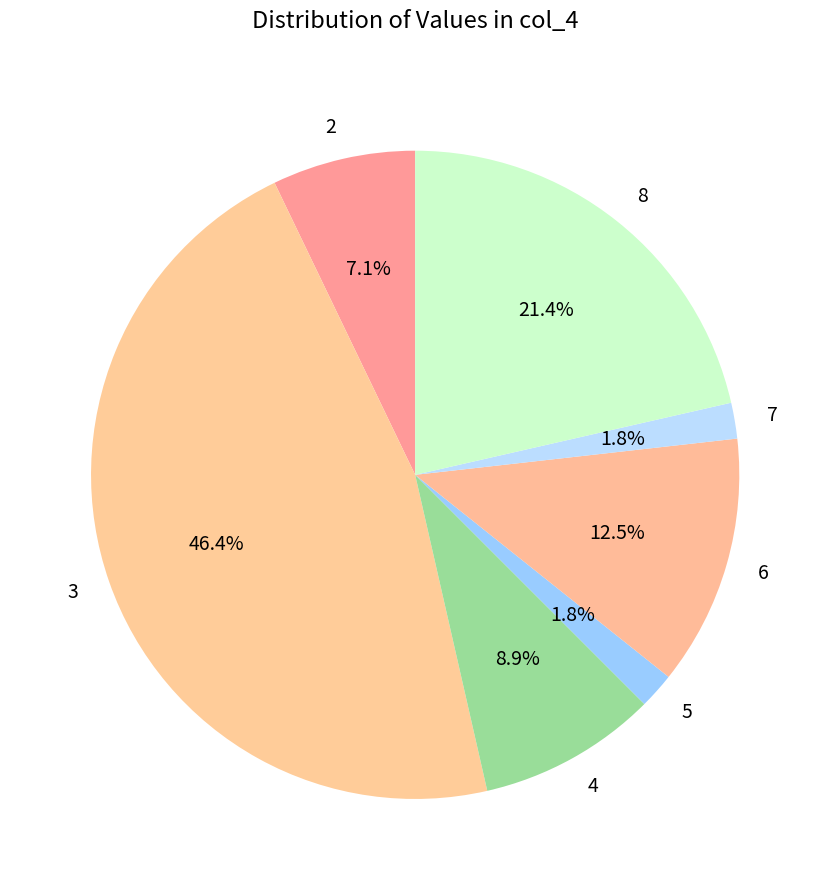

Is it true that 7 is 8% of the pie?

False